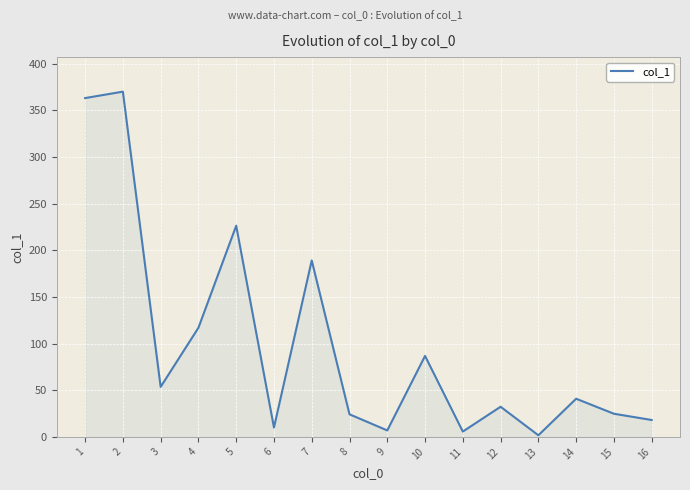

Is this an area chart (filled region under the line)?

No